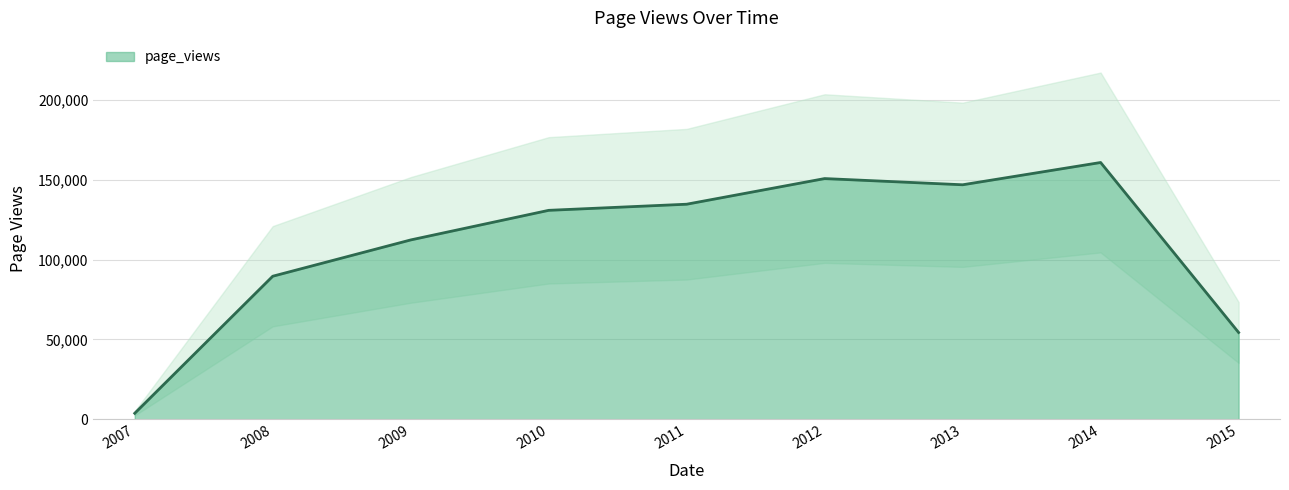

What is the average value?

109315